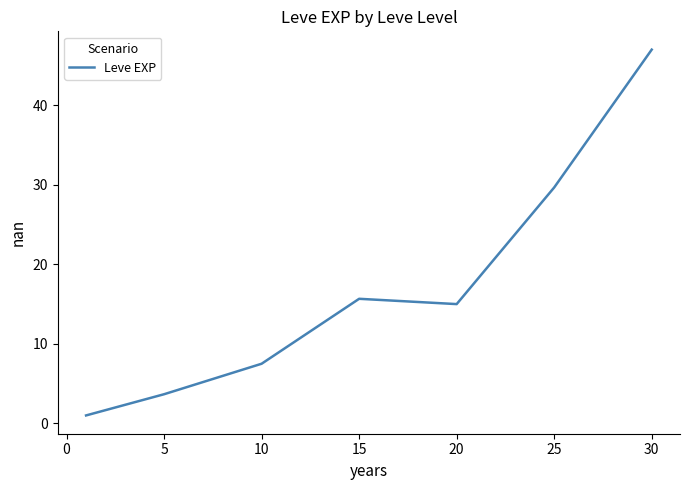

What is the difference between the maximum and minimum values?

46.0